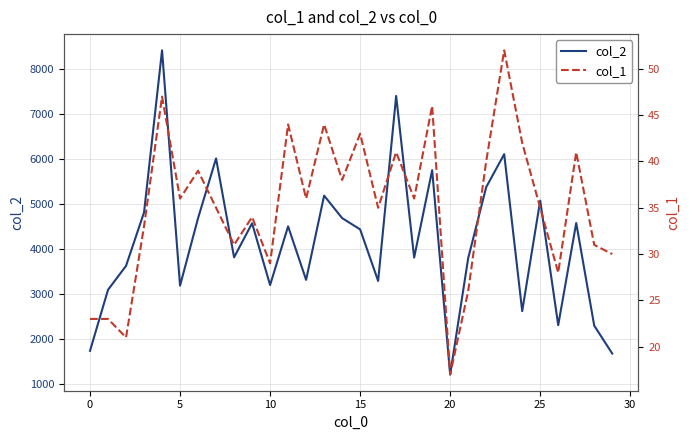

At how many categories does at least one series exceed 3465?

19